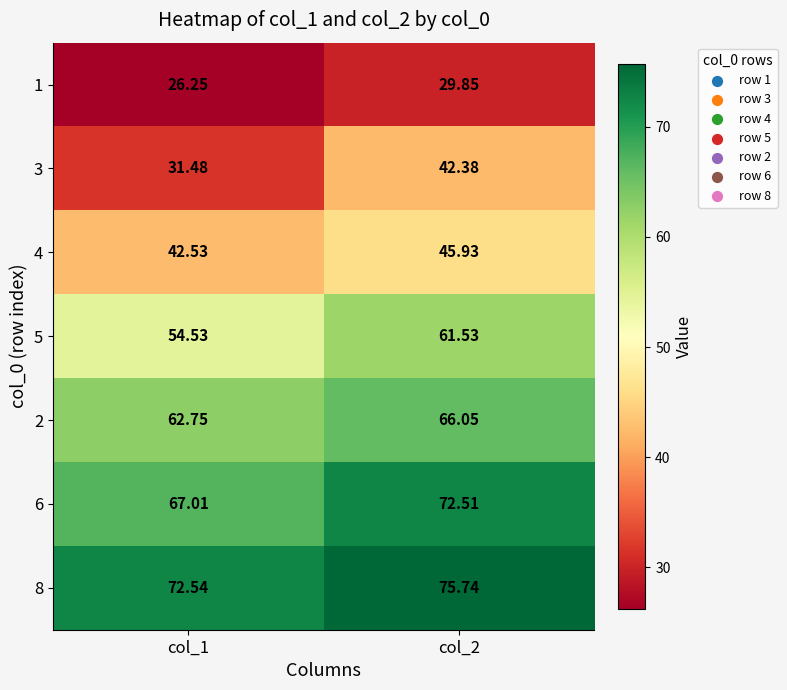

Is the value of 2 at col_2 greater than the value of 6 at col_1?

No